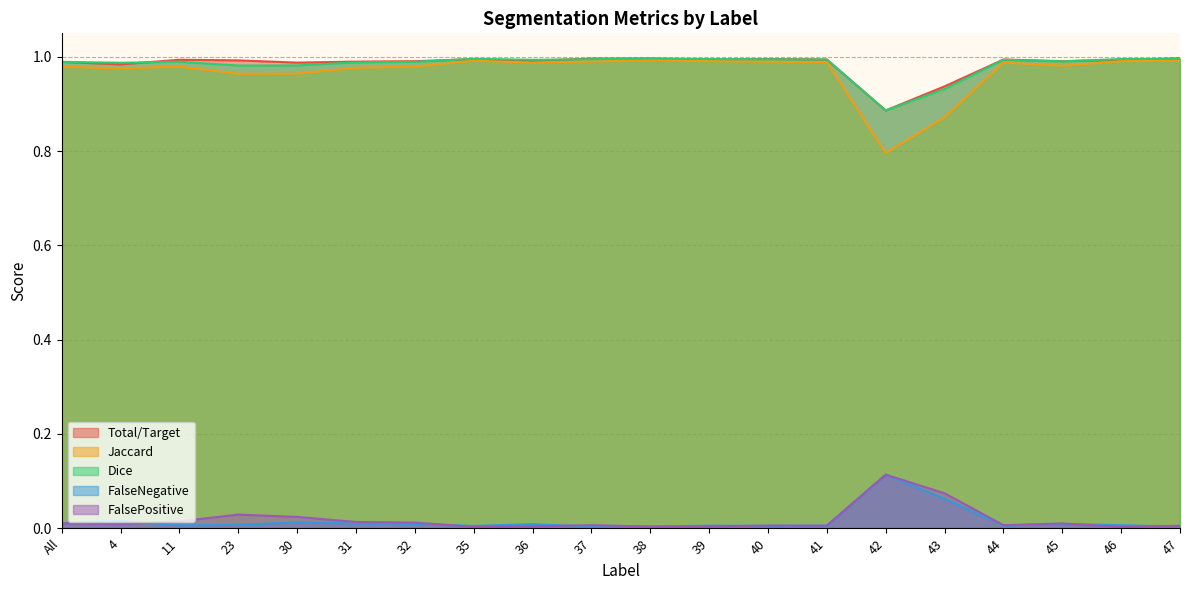

Reading right to left, extract all data points from this chart.

Total/Target: 47=1.0	46=1.0	45=1.0	44=1.0	43=0.9	42=0.9	41=1.0	40=1.0	39=1.0	38=1.0	37=1.0	36=1.0	35=1.0	32=1.0	31=1.0	30=1.0	23=1.0	11=1.0	4=1.0	All=1.0
Jaccard: 47=1.0	46=1.0	45=1.0	44=1.0	43=0.9	42=0.8	41=1.0	40=1.0	39=1.0	38=1.0	37=1.0	36=1.0	35=1.0	32=1.0	31=1.0	30=1.0	23=1.0	11=1.0	4=1.0	All=1.0
Dice: 47=1.0	46=1.0	45=1.0	44=1.0	43=0.9	42=0.9	41=1.0	40=1.0	39=1.0	38=1.0	37=1.0	36=1.0	35=1.0	32=1.0	31=1.0	30=1.0	23=1.0	11=1.0	4=1.0	All=1.0
FalseNegative: 47=0.0	46=0.0	45=0.0	44=0.0	43=0.1	42=0.1	41=0.0	40=0.0	39=0.0	38=0.0	37=0.0	36=0.0	35=0.0	32=0.0	31=0.0	30=0.0	23=0.0	11=0.0	4=0.0	All=0.0
FalsePositive: 47=0.0	46=0.0	45=0.0	44=0.0	43=0.1	42=0.1	41=0.0	40=0.0	39=0.0	38=0.0	37=0.0	36=0.0	35=0.0	32=0.0	31=0.0	30=0.0	23=0.0	11=0.0	4=0.0	All=0.0